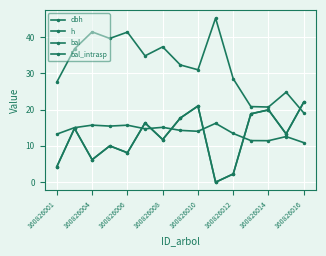

Where is the first local minimum for bal?

160826004